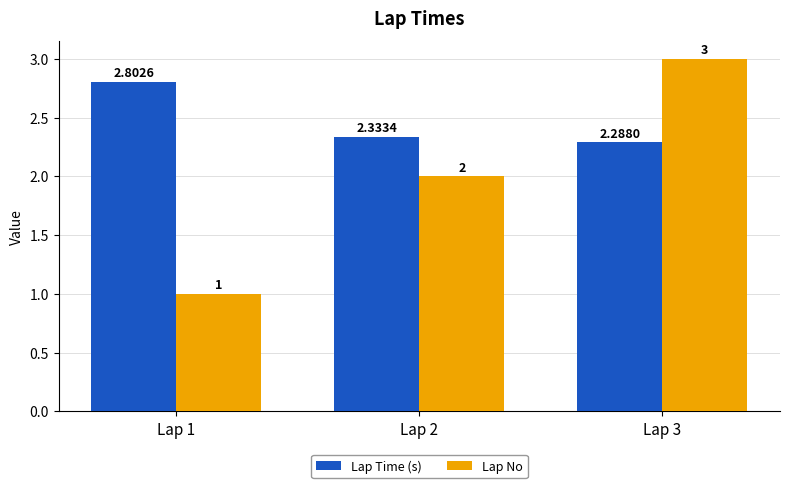

Which category has the highest value across all series?

Lap 3